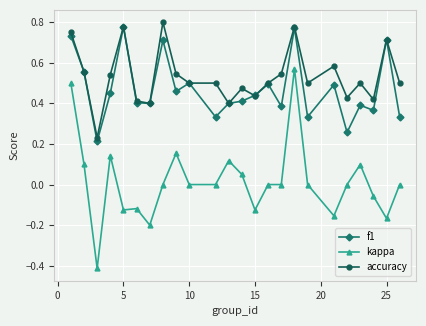

Which series has the largest total across all categories?

accuracy